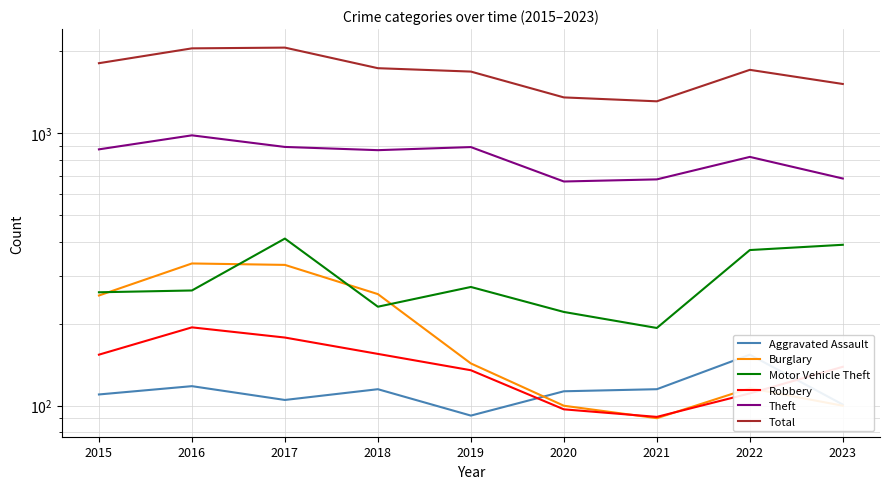

Which category has the lowest value in the Burglary series?

2021